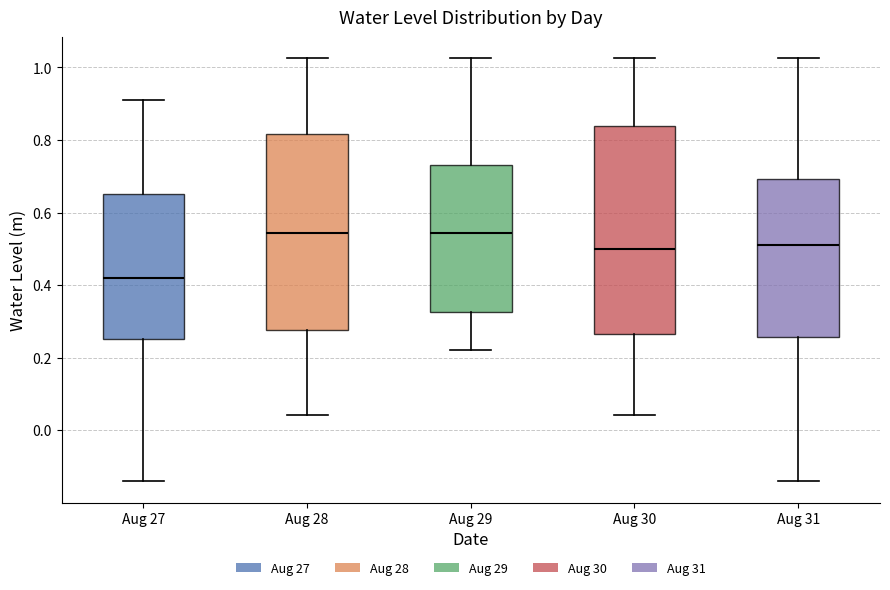

Where is the upper edge of the box for Aug 31 on the y-axis? The values are not printed on the chart, so give them approximately, as read against the axis.

0.70